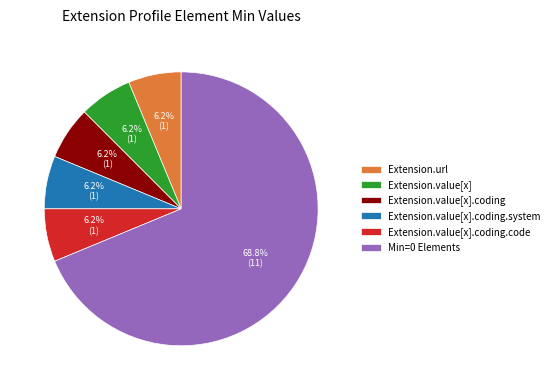

To the nearest percent, what portion does Extension.value[x].coding.system represent?

6%